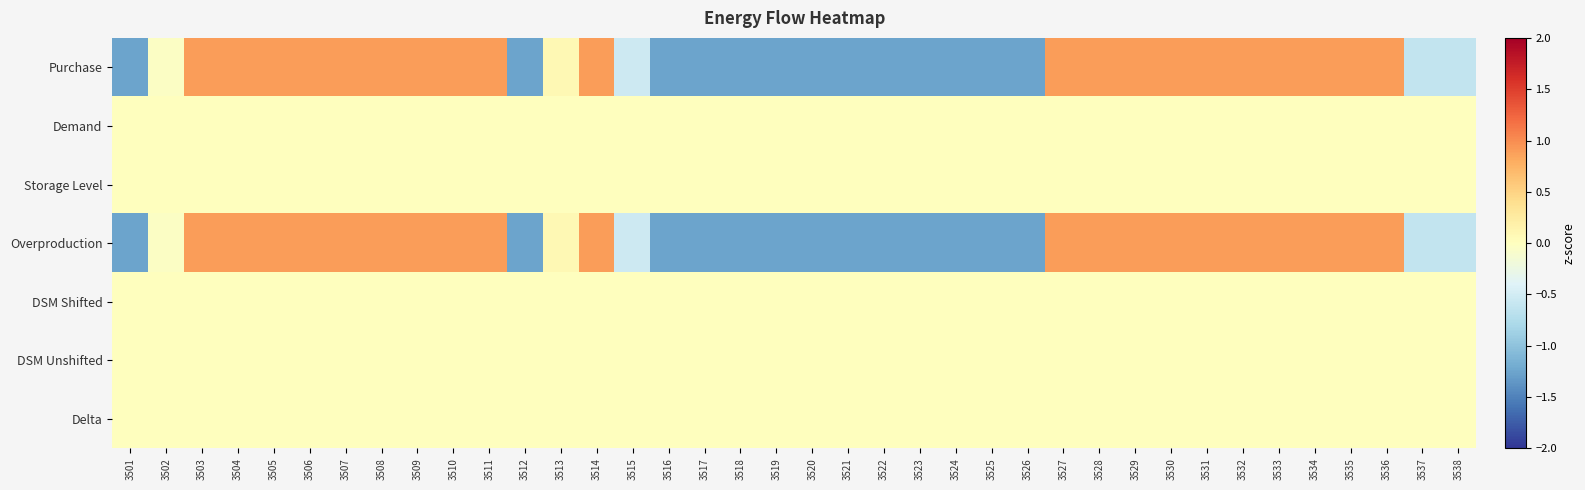

Rank the series by their maximum value, from lowest to highest.

Demand, Storage Level, DSM Shifted, DSM Unshifted, Delta, Purchase, Overproduction